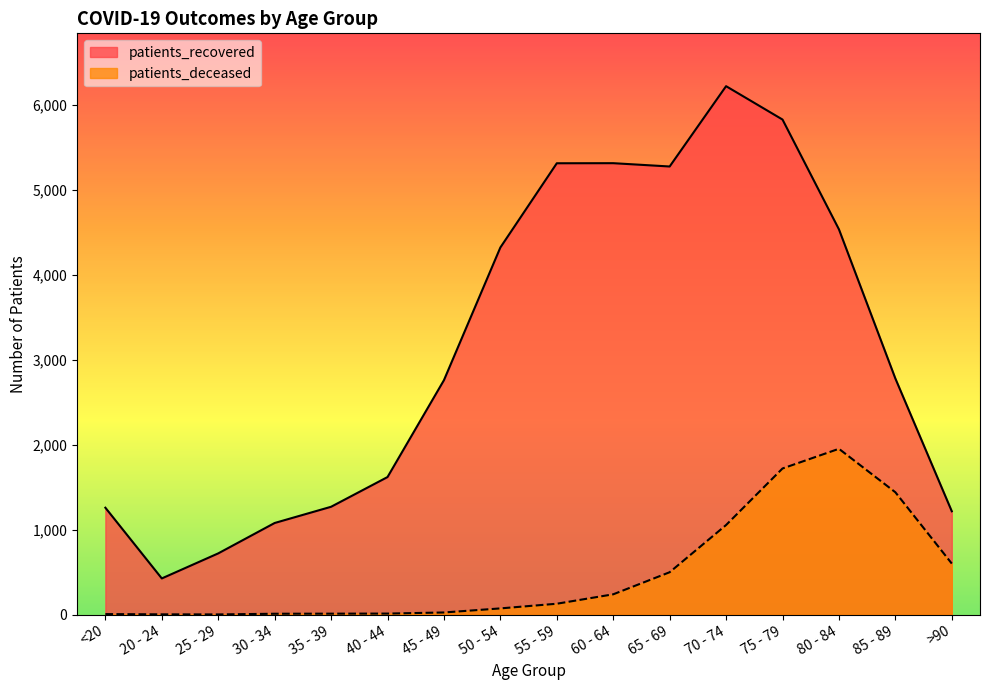

At which label does patients_deceased first exceed 128?

60 - 64